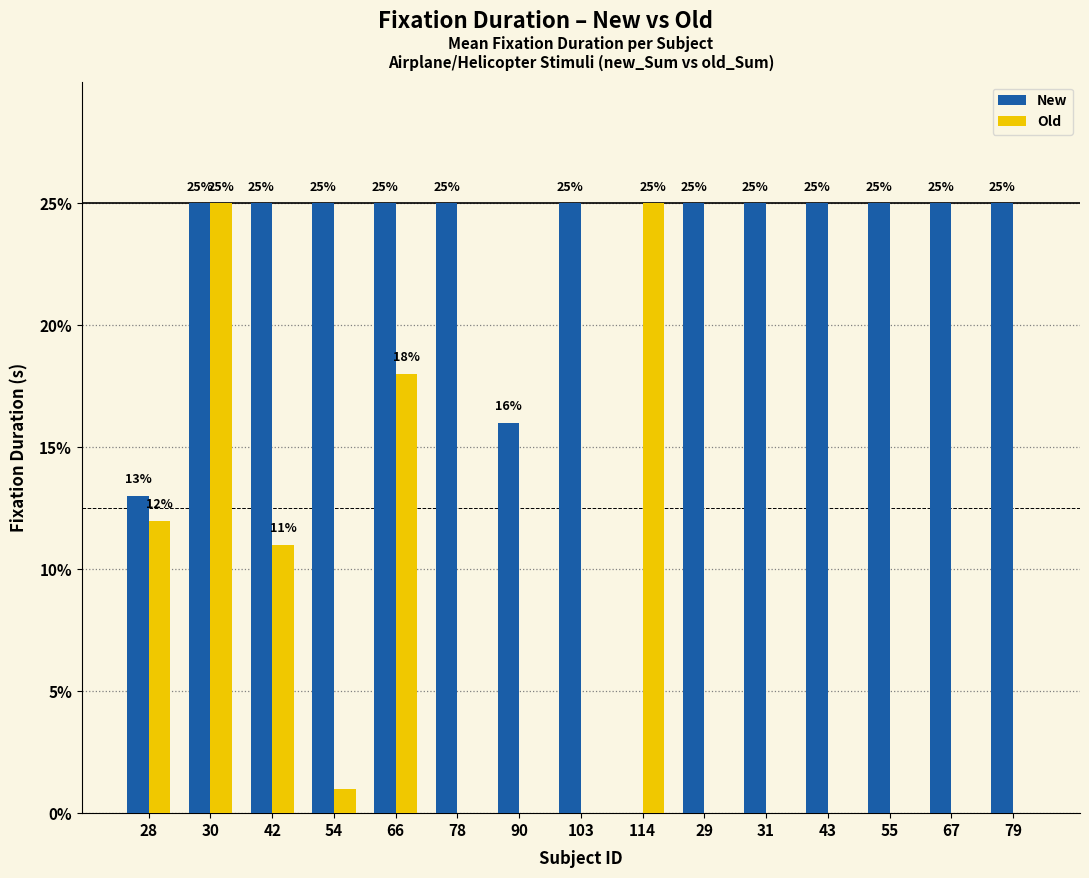

What is the total value across all series at 28?

0.2